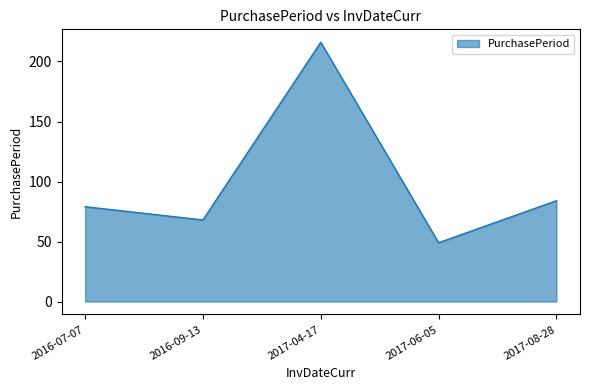

True or false: there are more than 2 points higher than both neighbors.

False